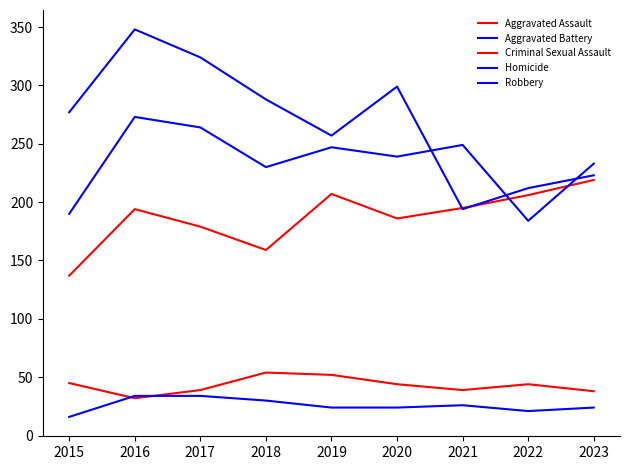

Does the chart have visible grid lines?

No